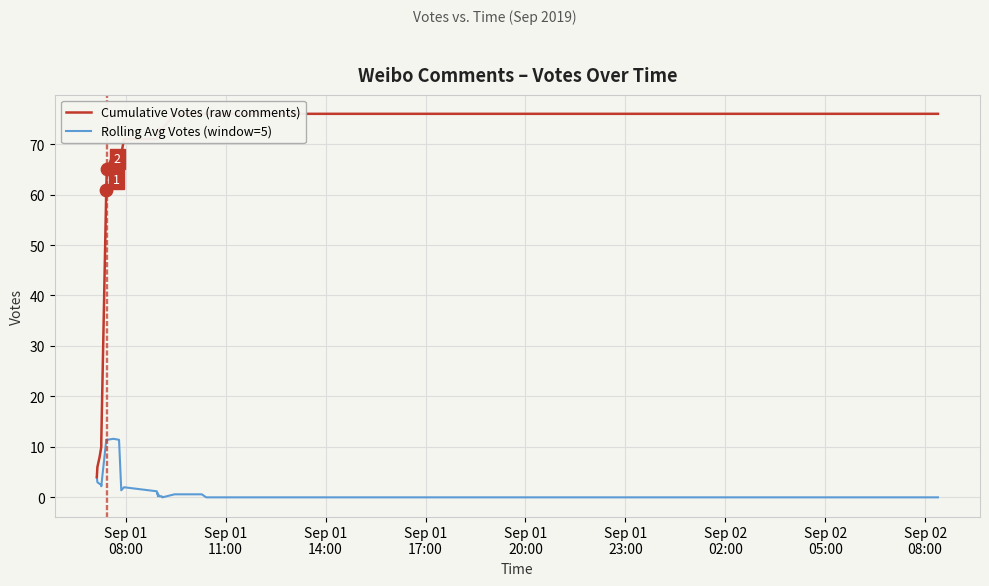

Which series has the largest total across all categories?

Cumulative Votes (raw comments)